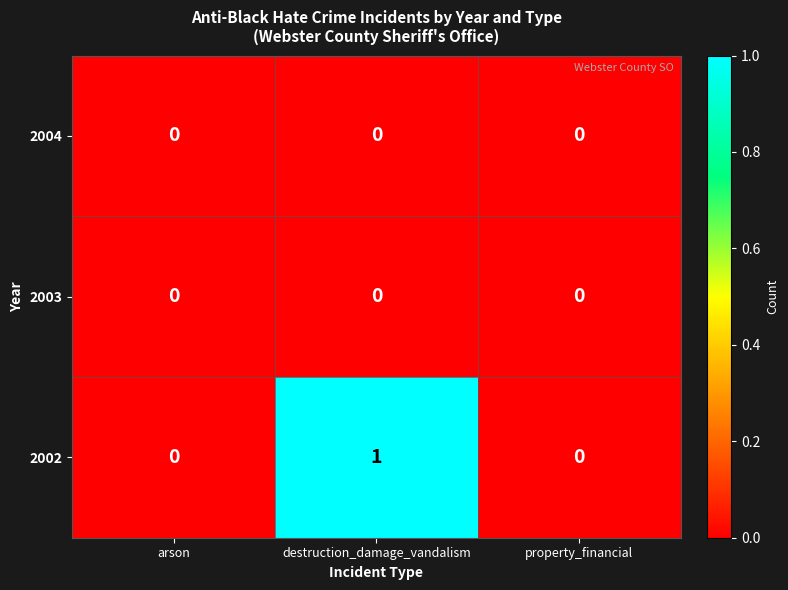

Which series has the largest total across all categories?

2002